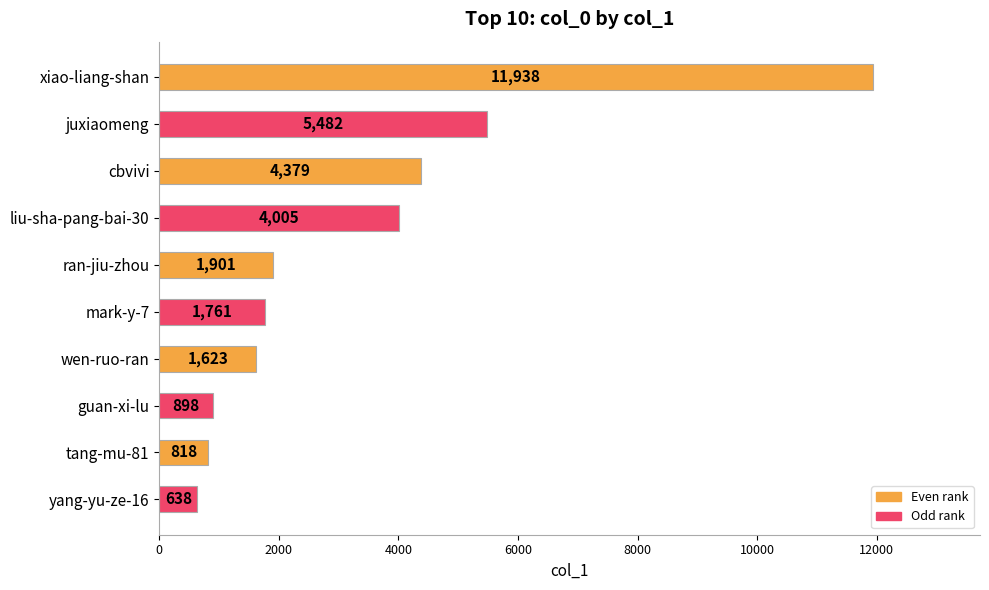

What is the smallest value displayed?

638